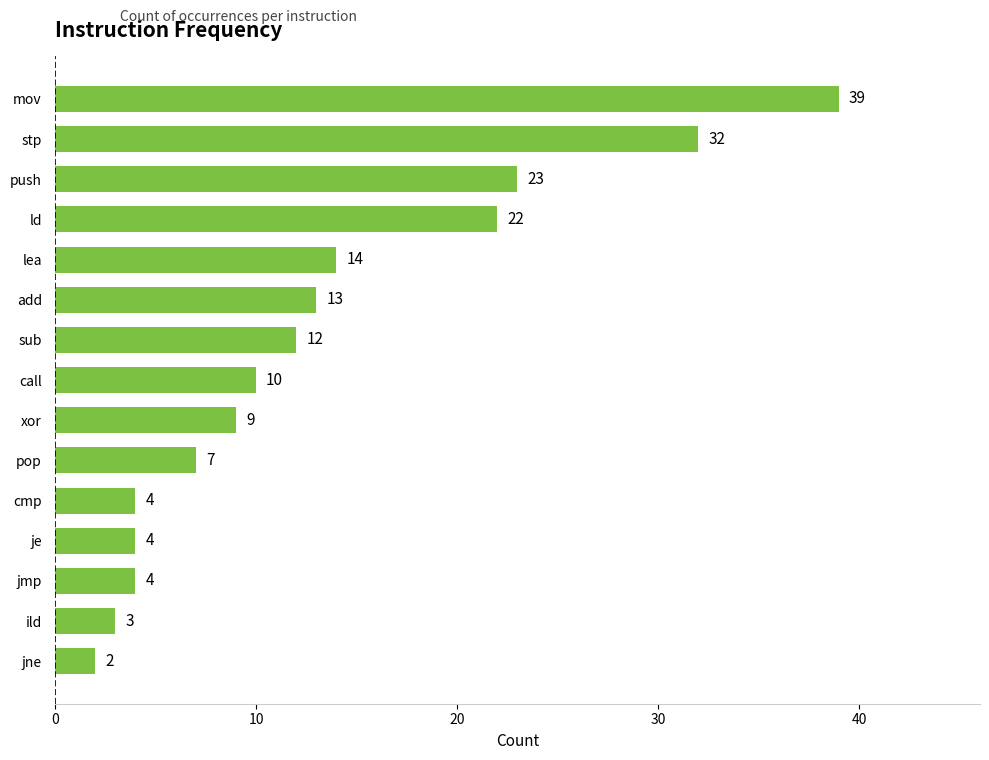

The chart shows a value of 35 at push. True or false?

False